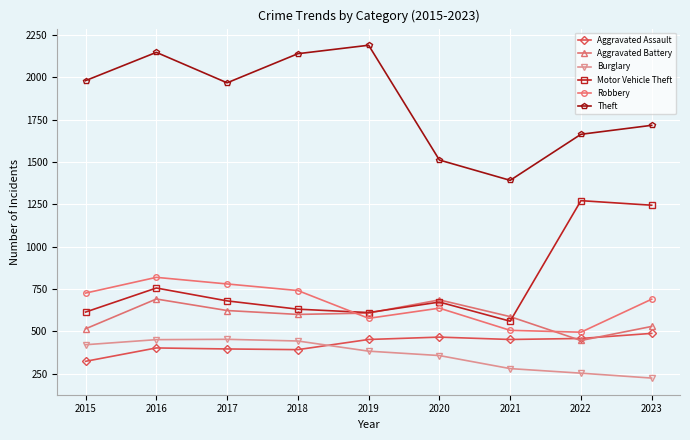

Which series has the largest range (max minus min)?

Theft